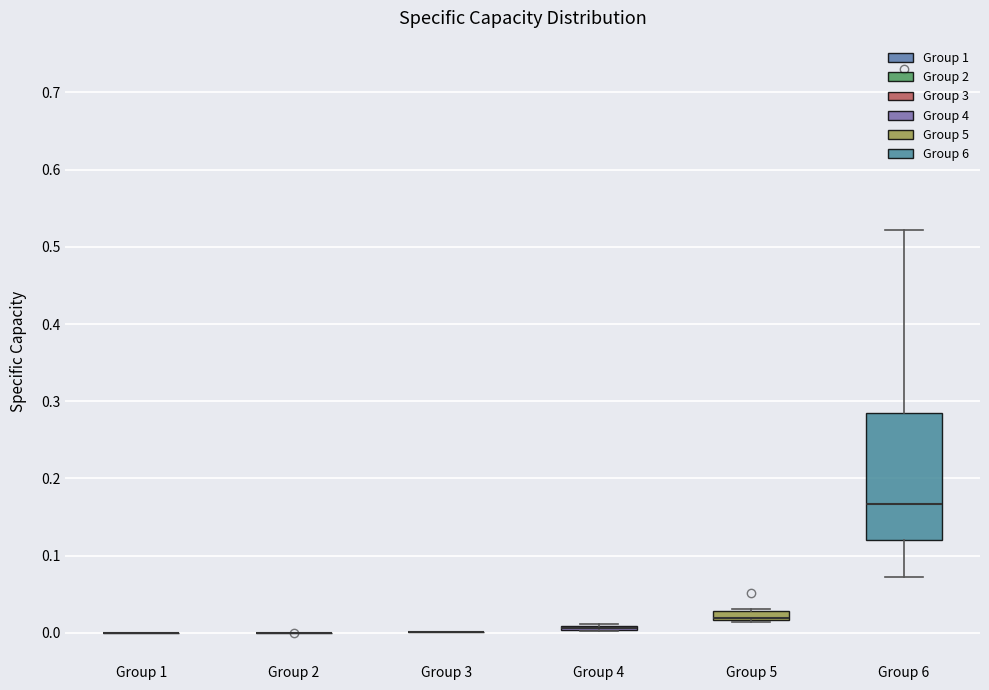

Which box is the tallest, from its lower edge to its upper edge?

Group 6